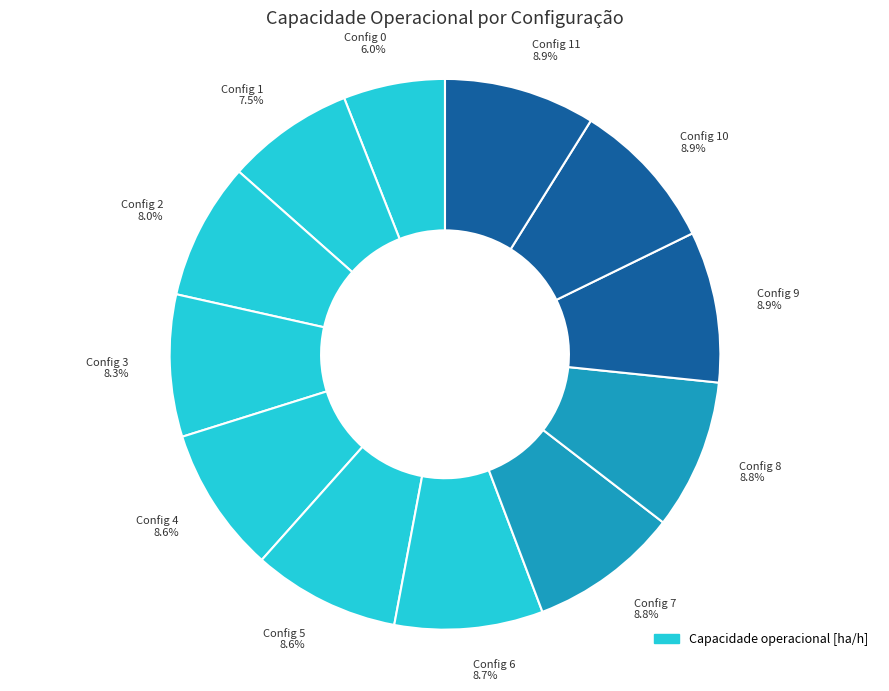

Combined, do Config 11 8.9% and Config 5 8.6% account for over 50%?

No